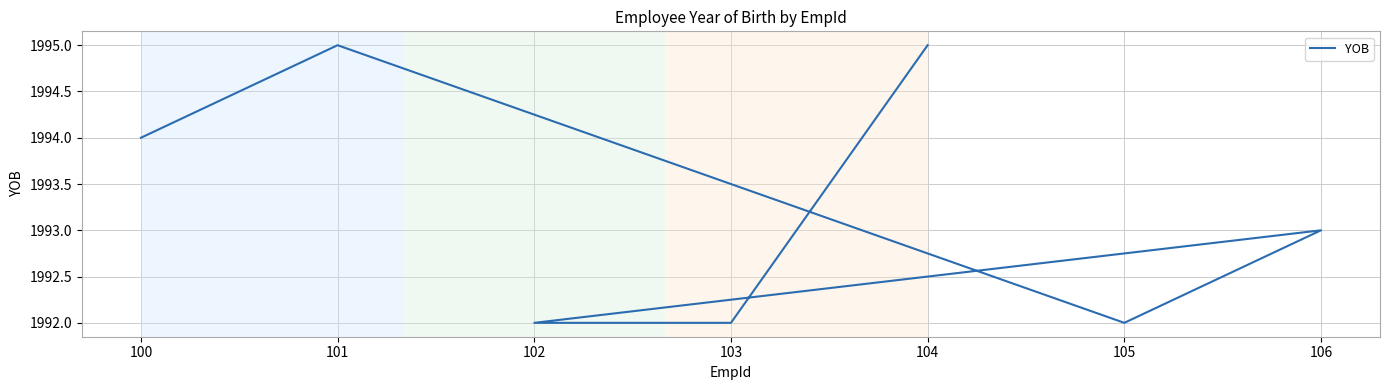

What is the average value?

1993